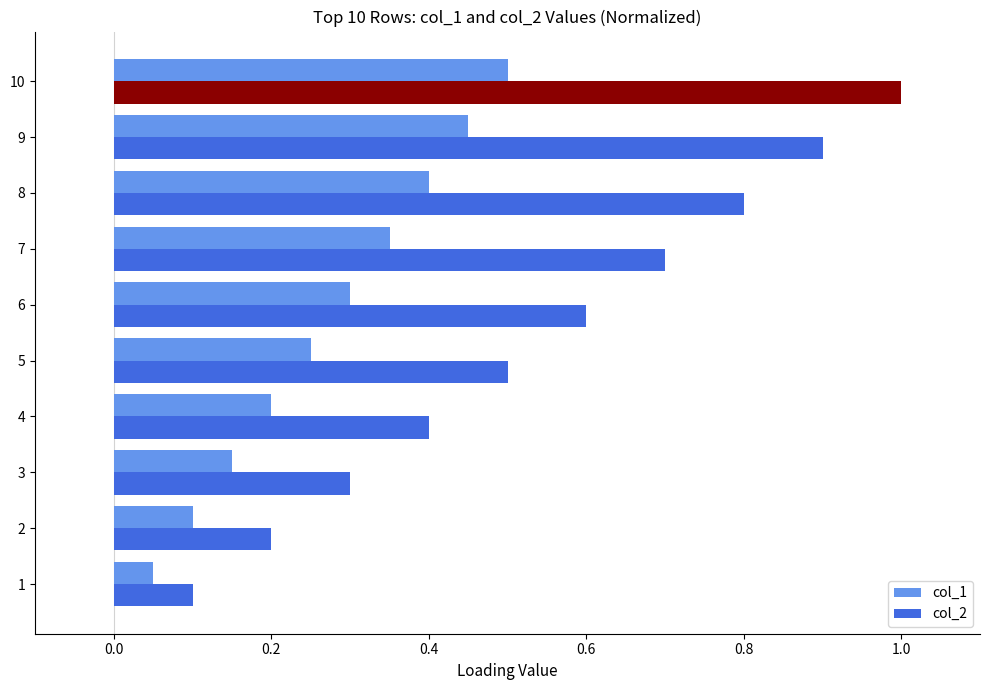

The value of col_2 at 5 is 0.1. True or false?

False